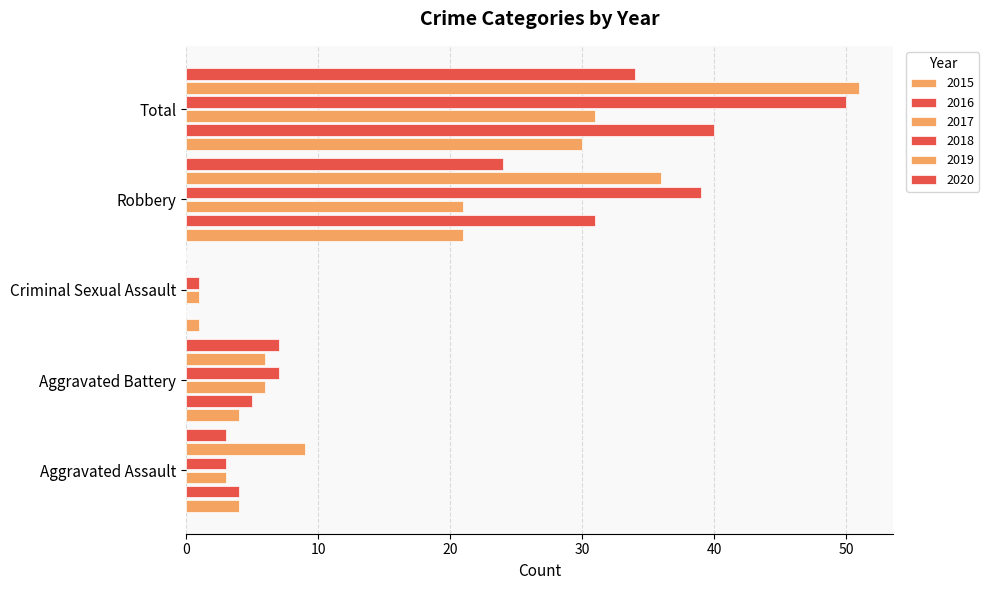

Where does the 2019 series first go above 9?

Robbery